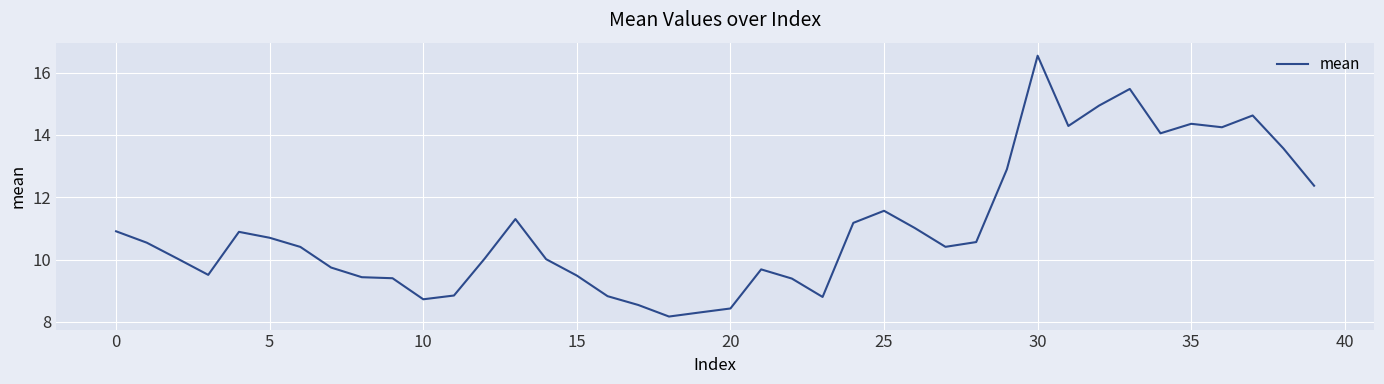

What is the difference between the maximum and minimum values?

8.4